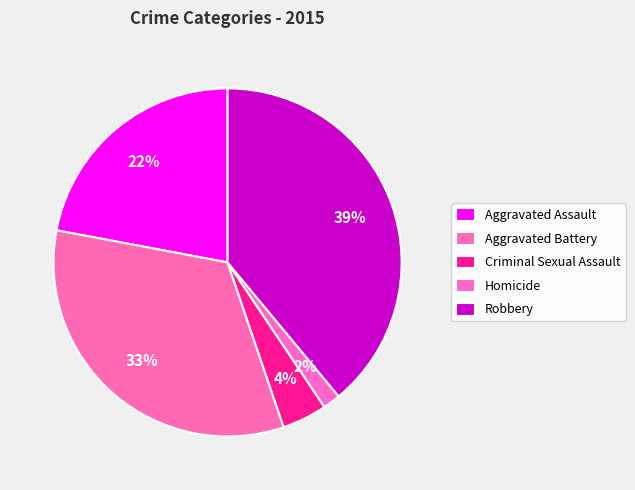

Which category has the smallest portion of the pie?

Homicide